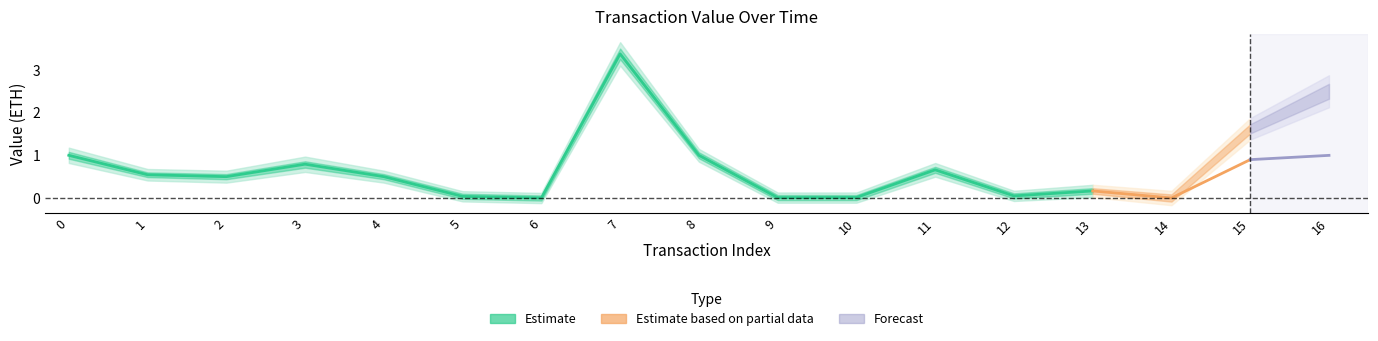

What is the sum of all Value_lower1 values?

9.4